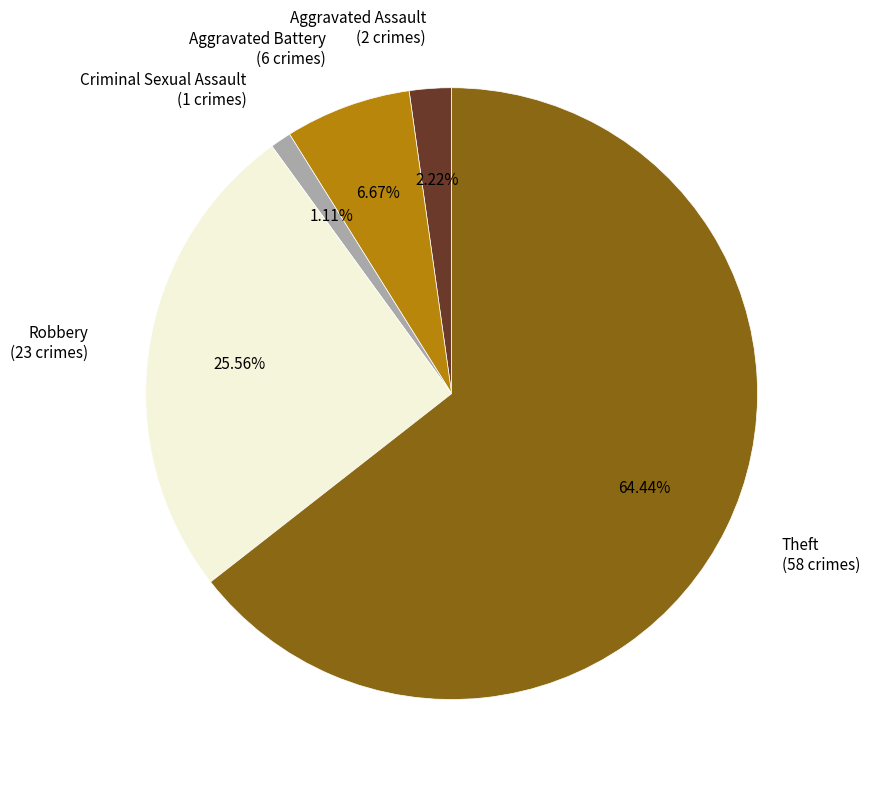

To the nearest percent, what portion does Criminal Sexual Assault represent?

1%